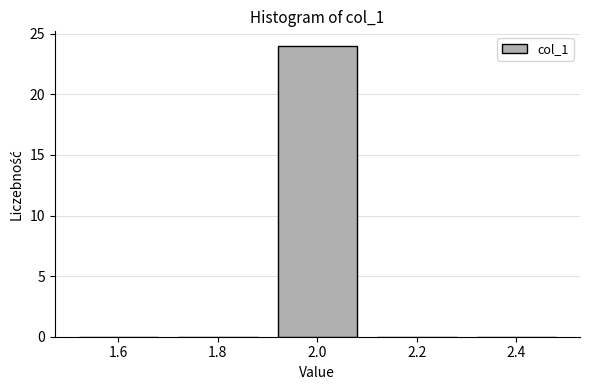

What is the height of the bar covering 1.9 to 2.1 on the x-axis? The values are not printed on the chart, so give them approximately, as read against the axis.

24